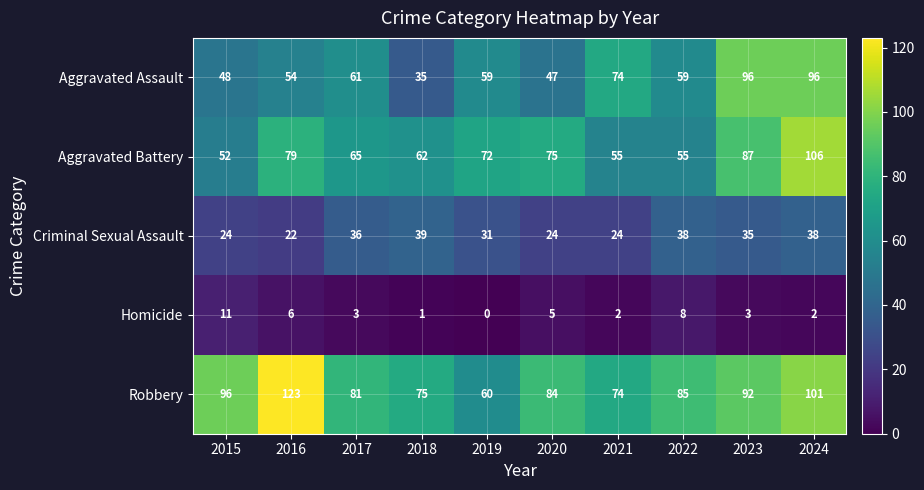

Which category has the lowest value across all series?

2019